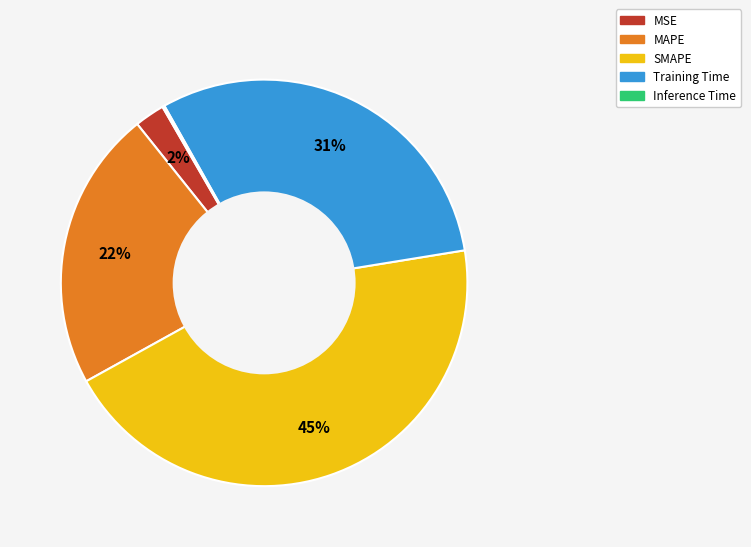

To the nearest percent, what percentage of the pie is Training Time?

31%